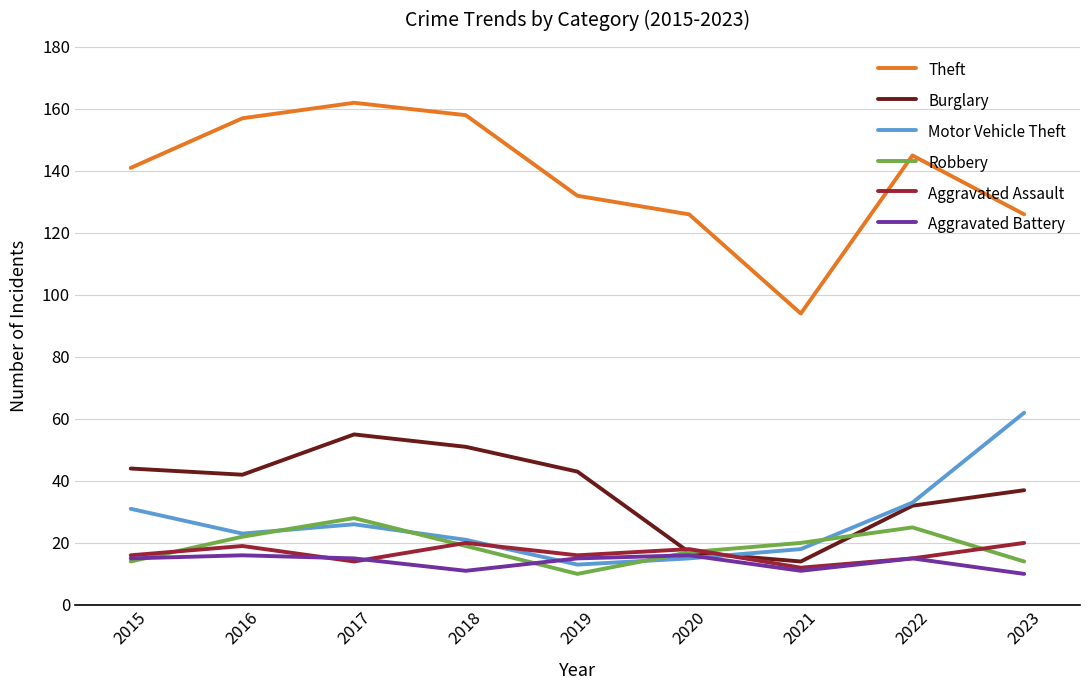

True or false: Theft and Robbery cross at least once.

False